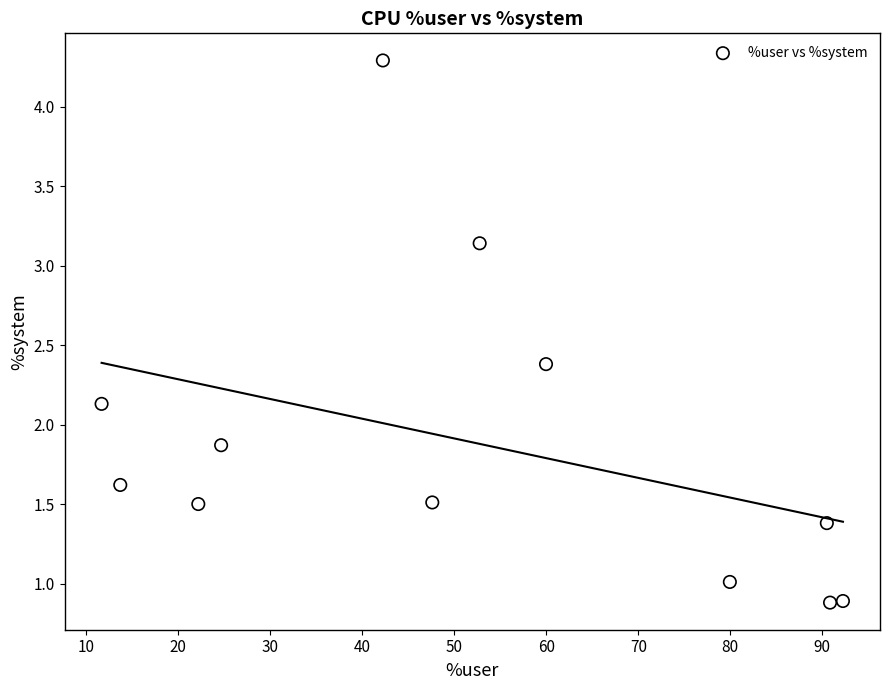

What is the average Y value?

1.9